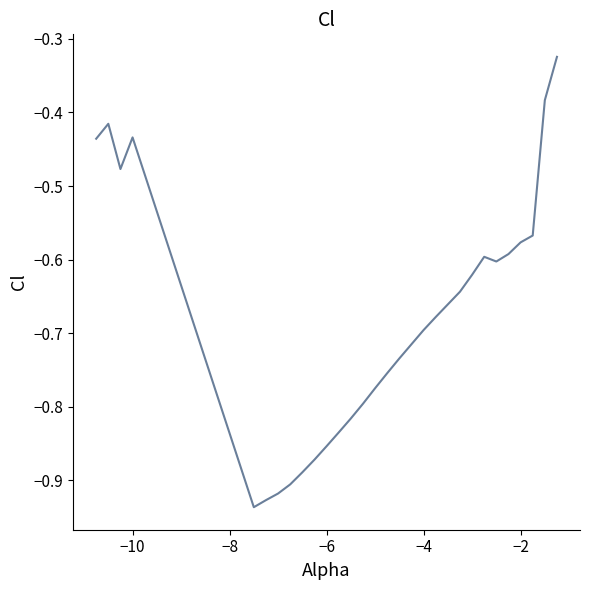

What is the difference between the maximum and minimum values?

0.6